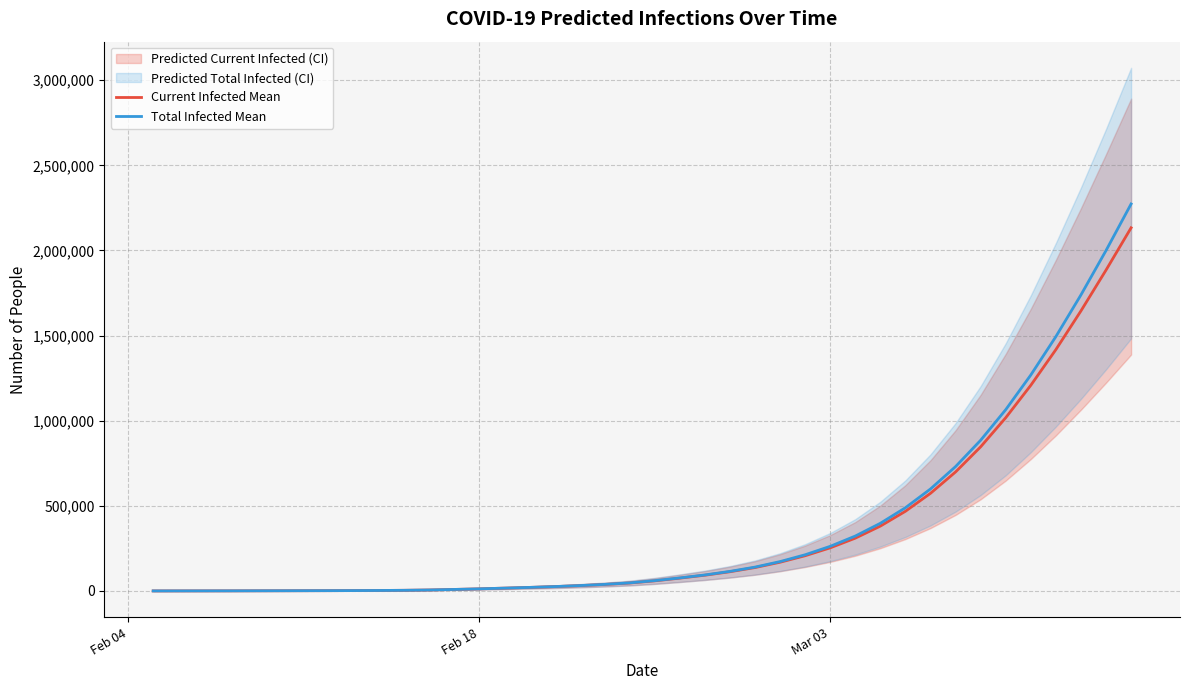

What is the maximum value for Current Infected Mean?

2133213